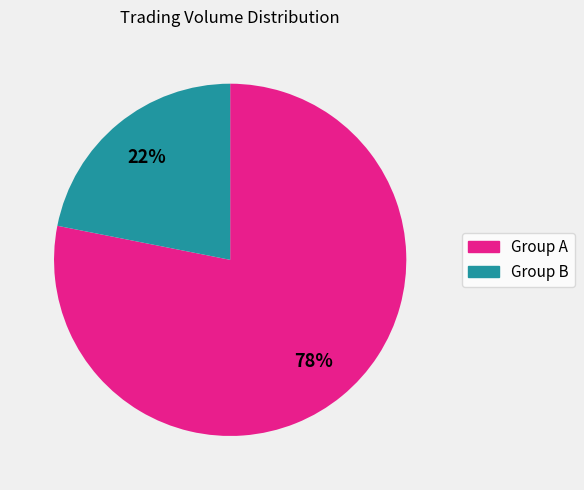

To the nearest percent, what is the difference between the largest and smallest slice percentages?

56%